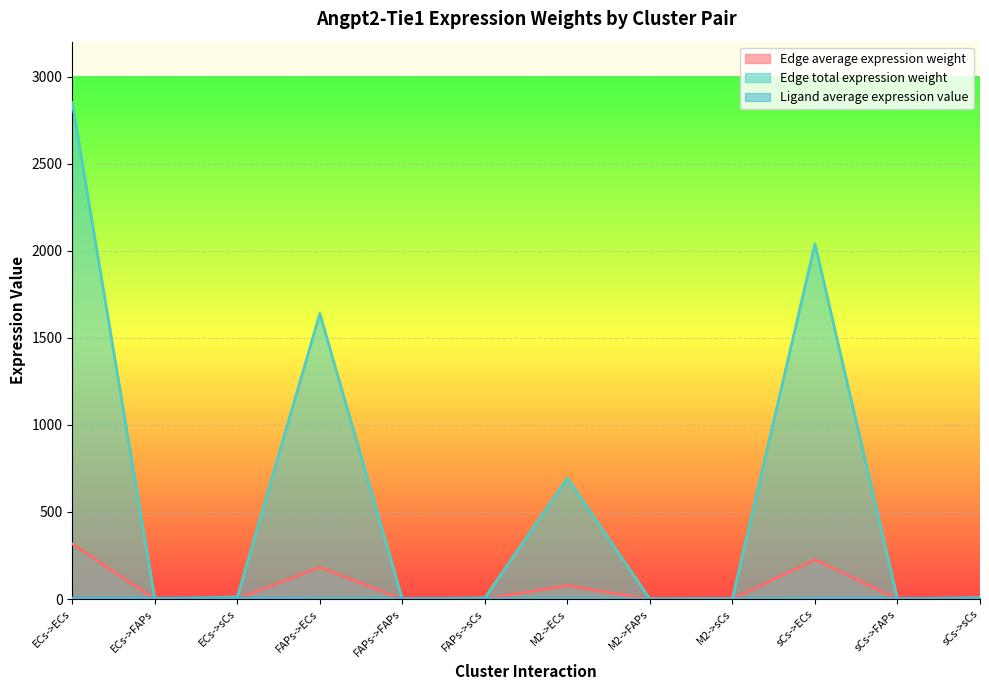

After their last crossing, which series has the higher values: Ligand average expression value or Edge total expression weight?

Edge total expression weight